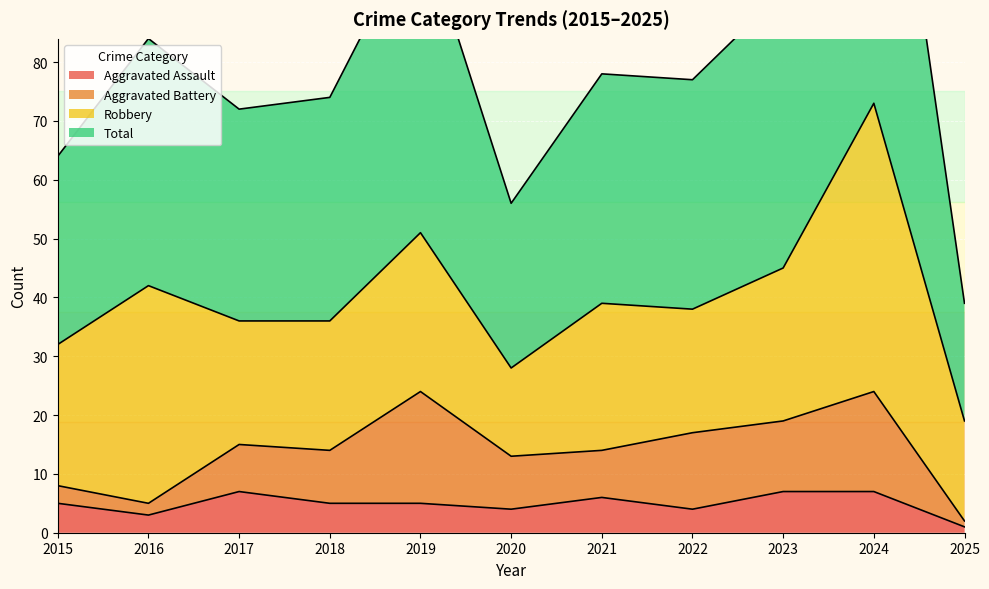

What is the total value across all series at 2024?

153